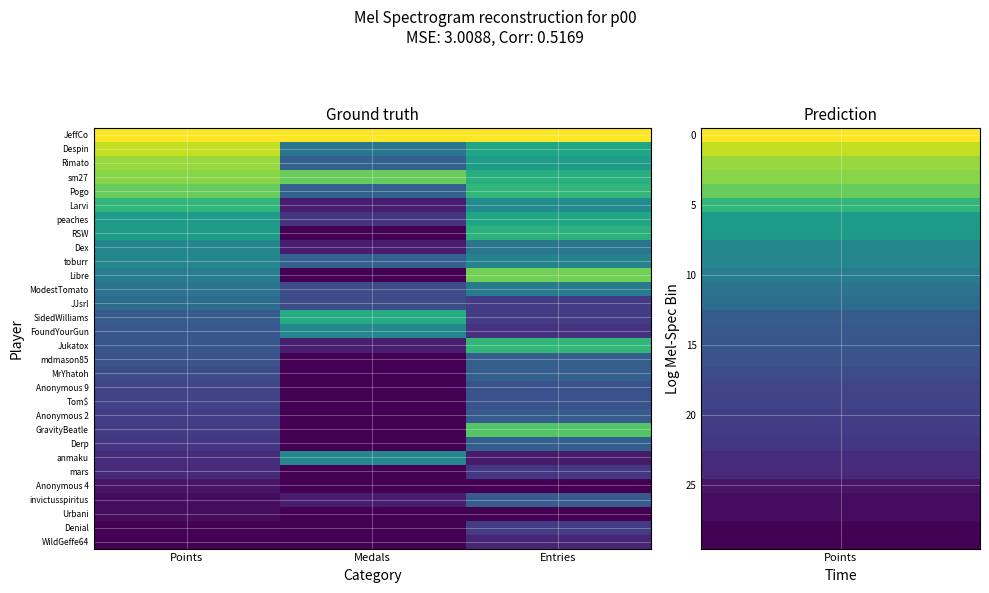

Reading left to right, list all the values displayed in this chart.

JeffCo: Points=1.0	Medals=1.0	Entries=1.0
Despin: Points=0.9	Medals=0.4	Entries=0.6
Rimato: Points=0.8	Medals=0.3	Entries=0.6
sm27: Points=0.8	Medals=0.8	Entries=0.6
Pogo: Points=0.8	Medals=0.3	Entries=0.7
Larvi: Points=0.7	Medals=0.1	Entries=0.5
peaches: Points=0.6	Medals=0.2	Entries=0.6
RSW: Points=0.5	Medals=0.0	Entries=0.6
Dex: Points=0.5	Medals=0.1	Entries=0.4
toburr: Points=0.5	Medals=0.3	Entries=0.4
Libre: Points=0.4	Medals=0.0	Entries=0.8
ModestTomato: Points=0.4	Medals=0.2	Entries=0.4
JJsrl: Points=0.4	Medals=0.2	Entries=0.2
SidedWilliams: Points=0.3	Medals=0.6	Entries=0.2
FoundYourGun: Points=0.3	Medals=0.5	Entries=0.1
Jukatox: Points=0.3	Medals=0.1	Entries=0.7
mdmason85: Points=0.3	Medals=0.0	Entries=0.3
MrYhatoh: Points=0.2	Medals=0.0	Entries=0.3
Anonymous 9: Points=0.2	Medals=0.0	Entries=0.2
Tom$: Points=0.2	Medals=0.0	Entries=0.2
Anonymous 2: Points=0.2	Medals=0.0	Entries=0.3
GravityBeatle: Points=0.2	Medals=0.0	Entries=0.7
Derp: Points=0.2	Medals=0.0	Entries=0.3
anmaku: Points=0.1	Medals=0.5	Entries=0.1
mars: Points=0.1	Medals=0.0	Entries=0.2
Anonymous 4: Points=0.1	Medals=0.0	Entries=0.0
invictusspiritus: Points=0.0	Medals=0.1	Entries=0.3
Urbani: Points=0.0	Medals=0.0	Entries=0.0
Denial: Points=0.0	Medals=0.0	Entries=0.2
WildGeffe64: Points=0.0	Medals=0.0	Entries=0.1